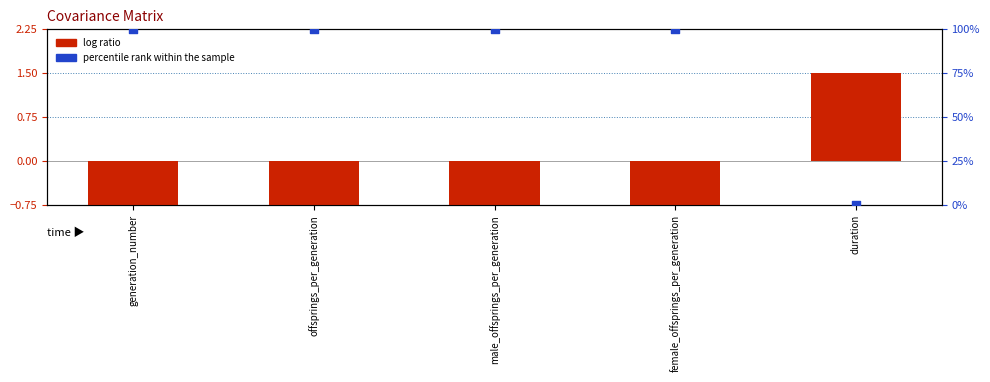

What is the total value across all series at offsprings_per_generation?

99.2